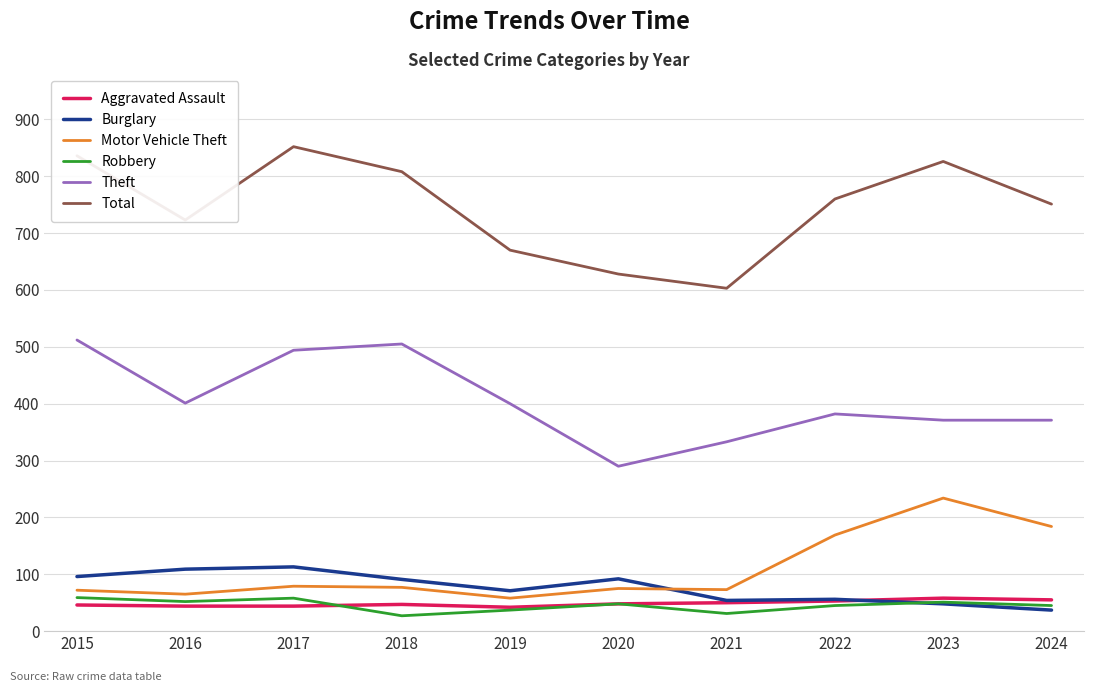

What is the spread (max minus min) of values at 2019?

633